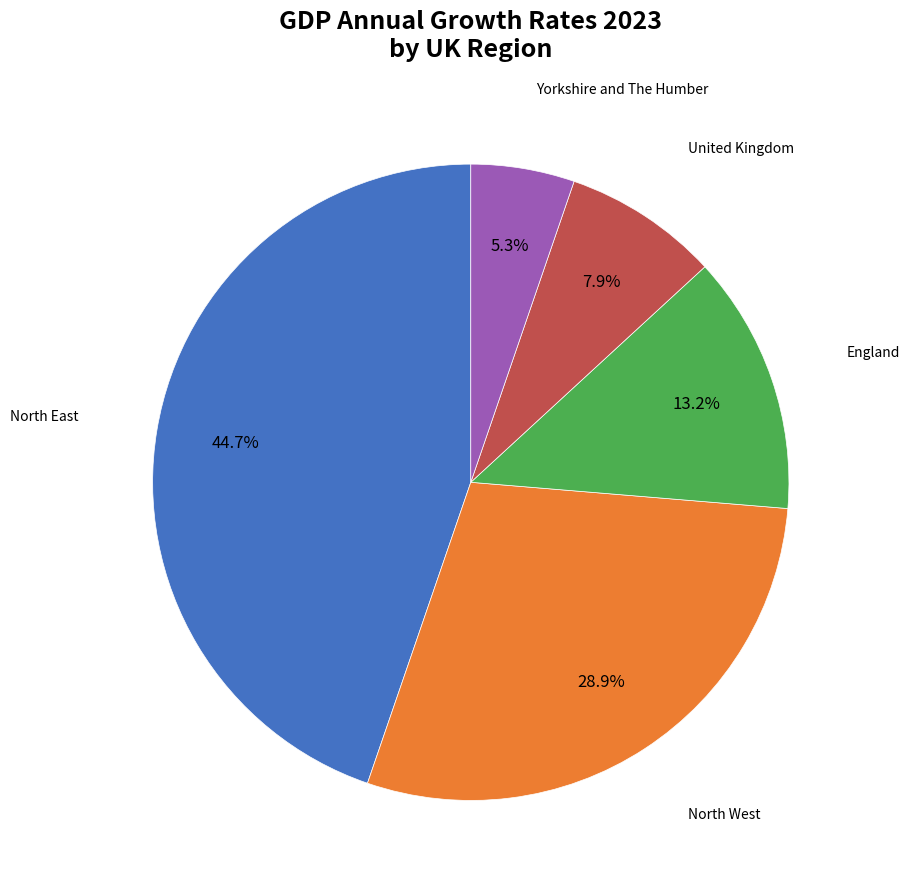

Does any single category account for the majority?

No